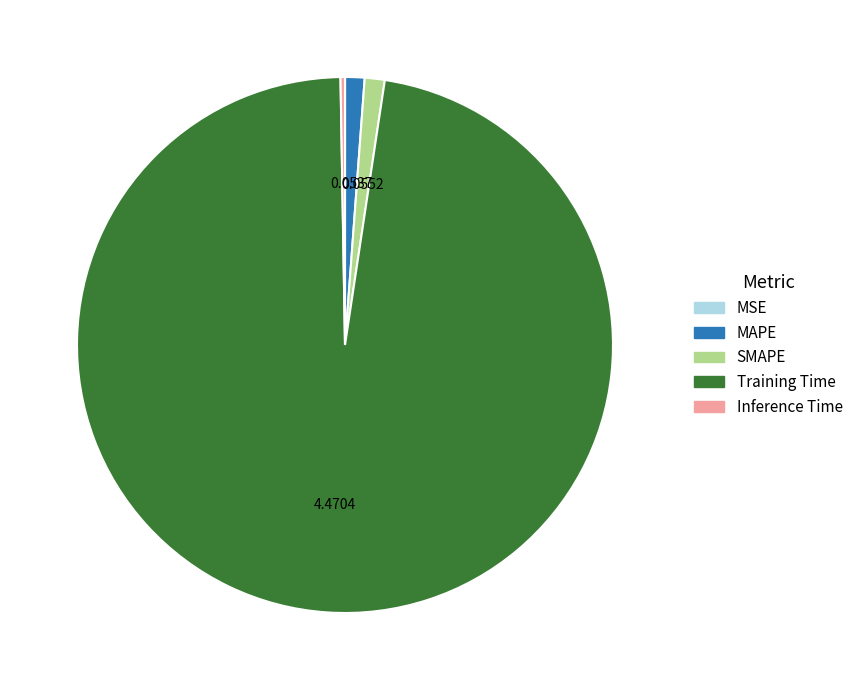

Which category accounts for the majority?

Training Time